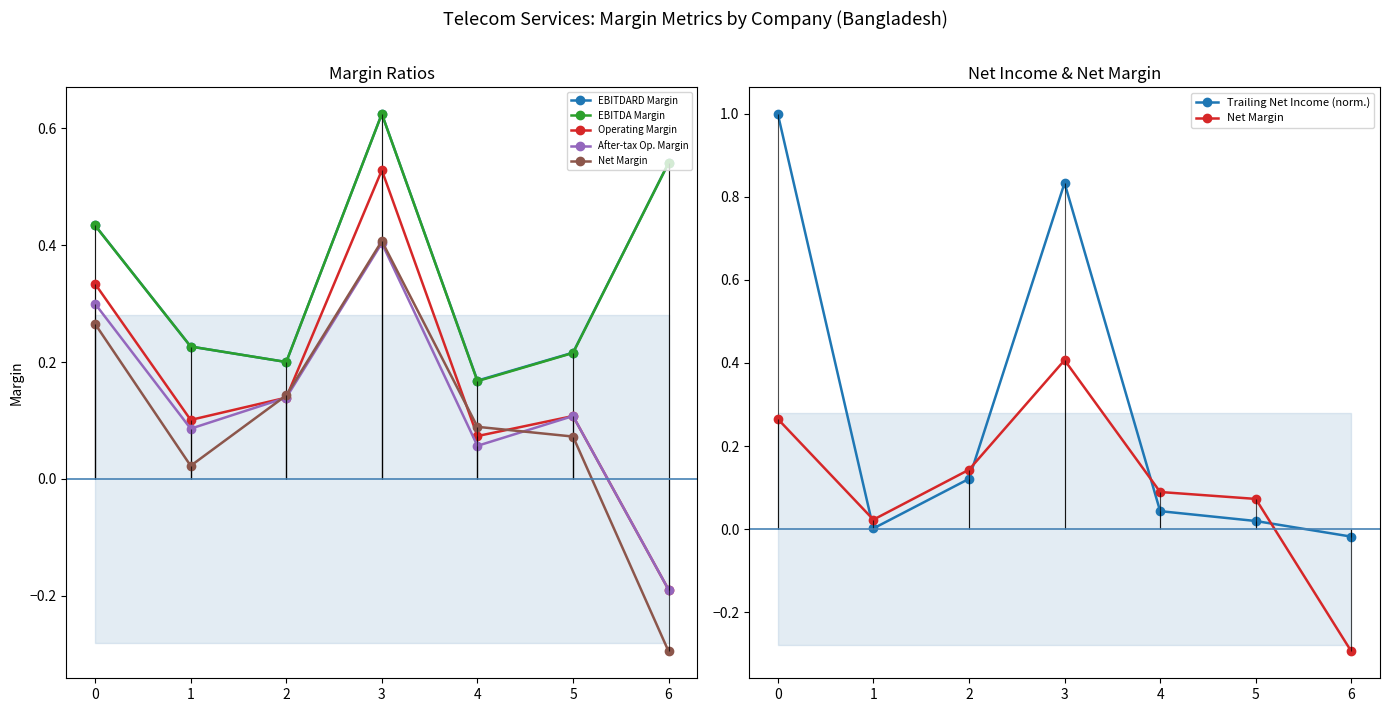

Between which two adjacent categories do Trailing Net Income (norm.) and Operating Margin first intersect?

0 and 1